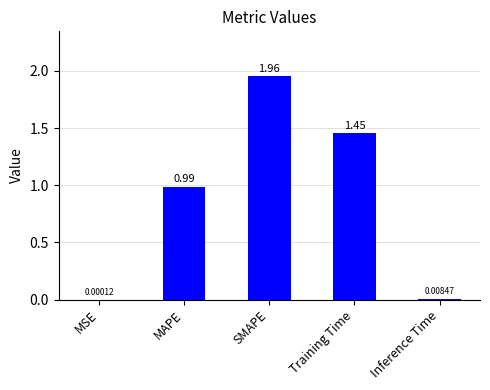

What is the sum of all values?

4.4